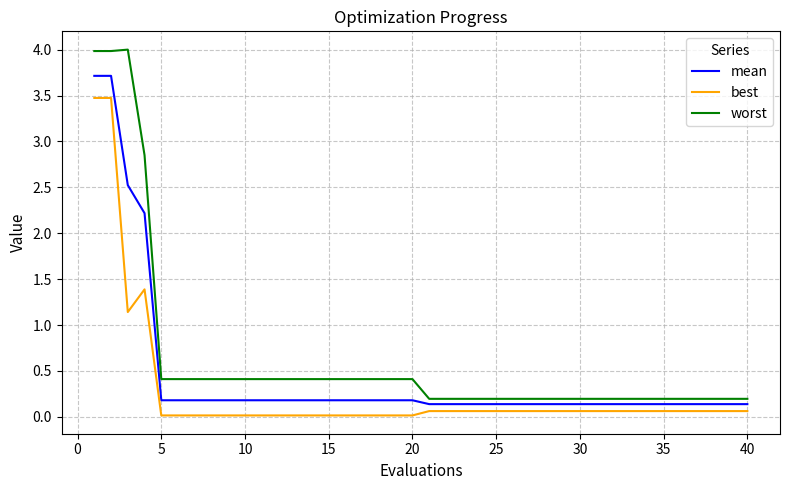

Is this an area chart (filled region under the line)?

No